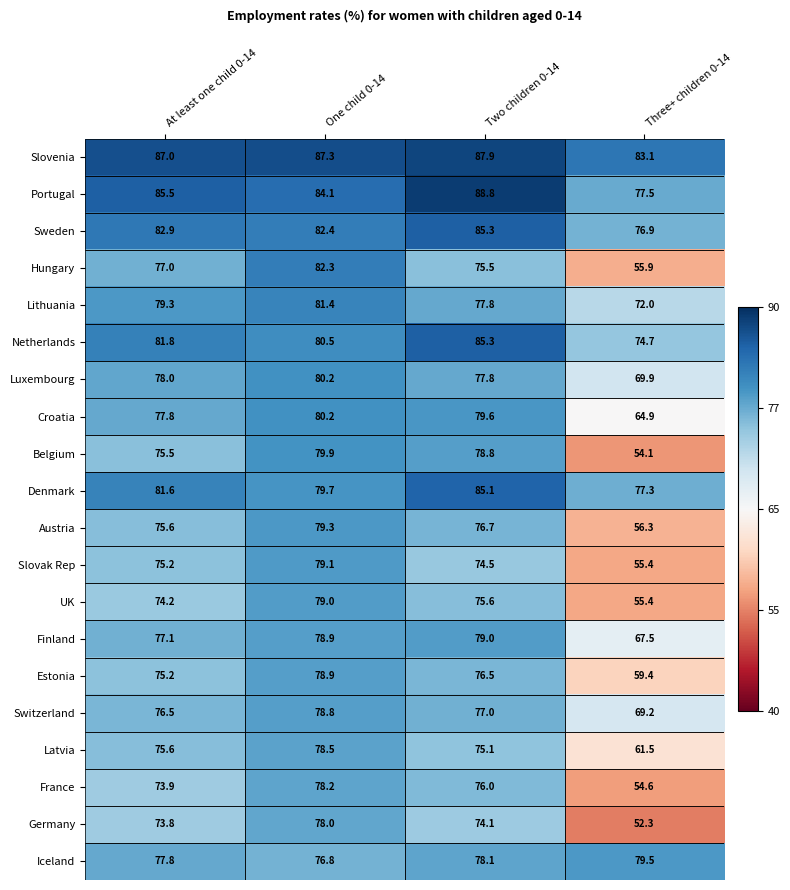

What is the total value across all series at One child 0-14?

1603.5